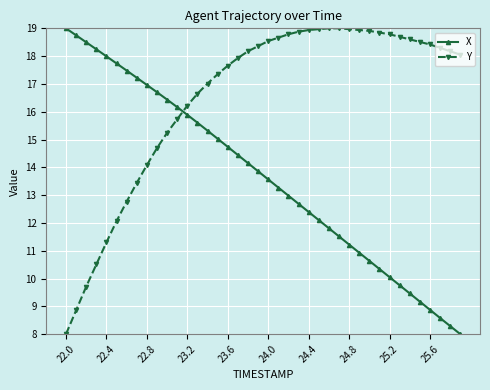

What are all the series names shown in the legend?

X, Y